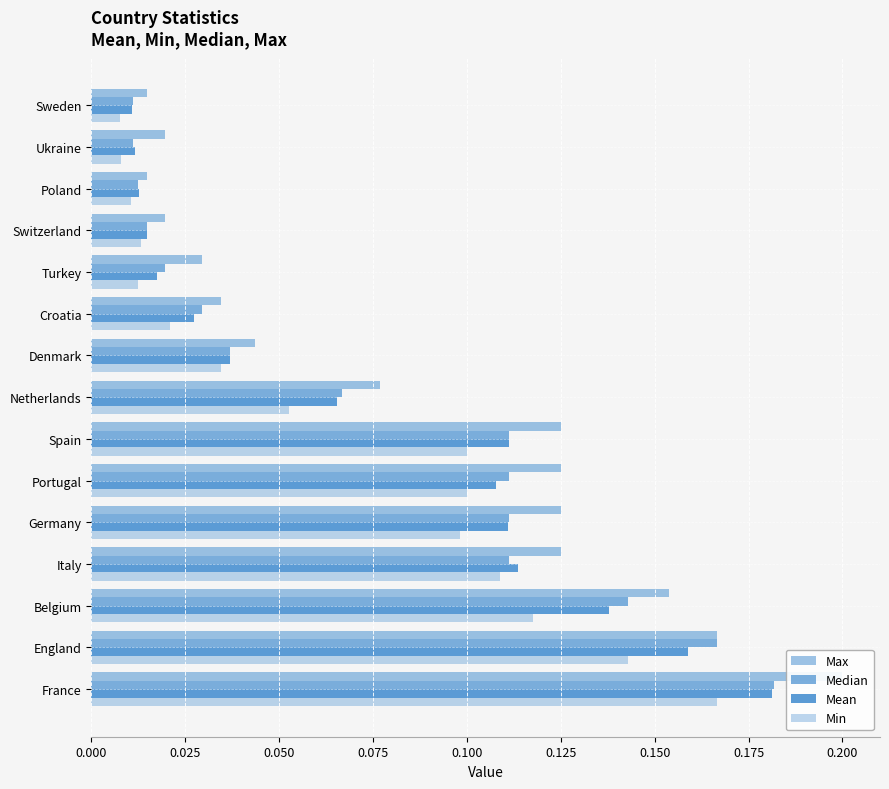

How many data points does each series have?

15